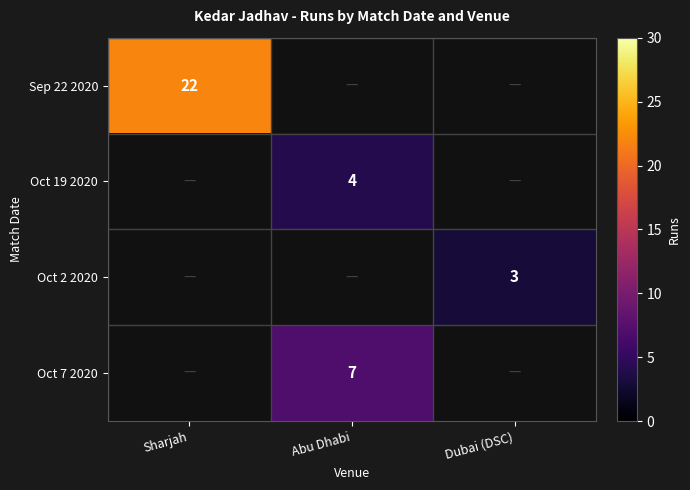

True or false: Sep 22 2020 has a value of 22 at Sharjah.

True